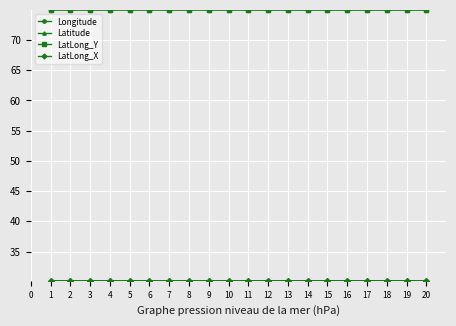

Is it true that LatLong_Y equals 127.7 at 1?

False